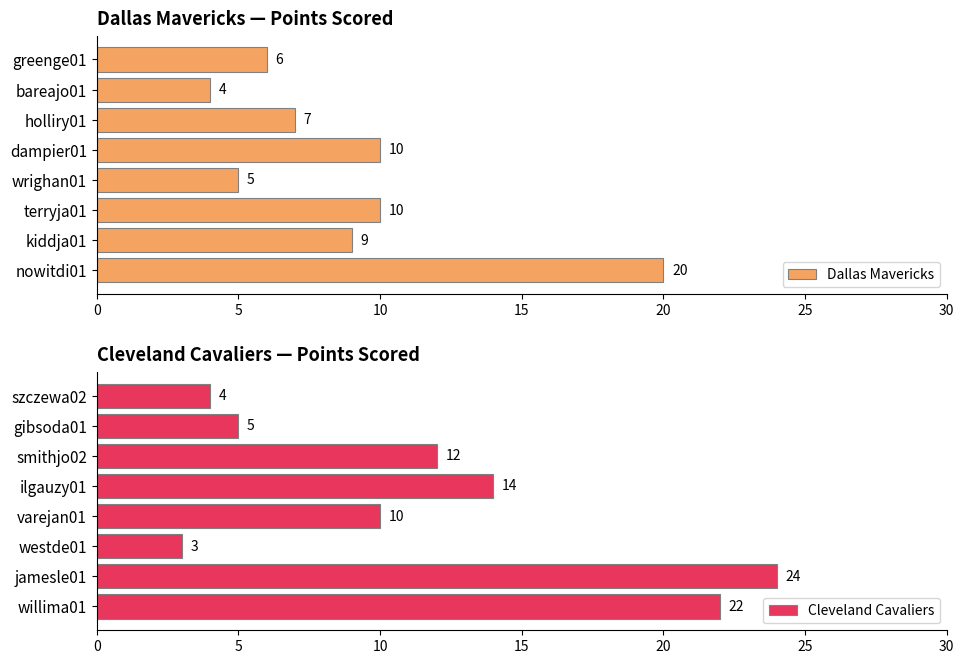

Does the chart contain any negative values?

No